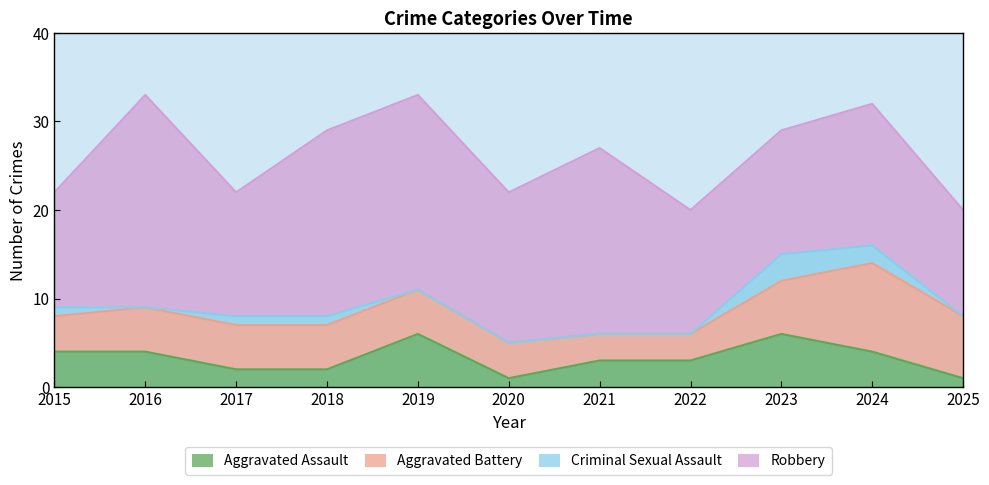

Count the number of categories in the chart.

11